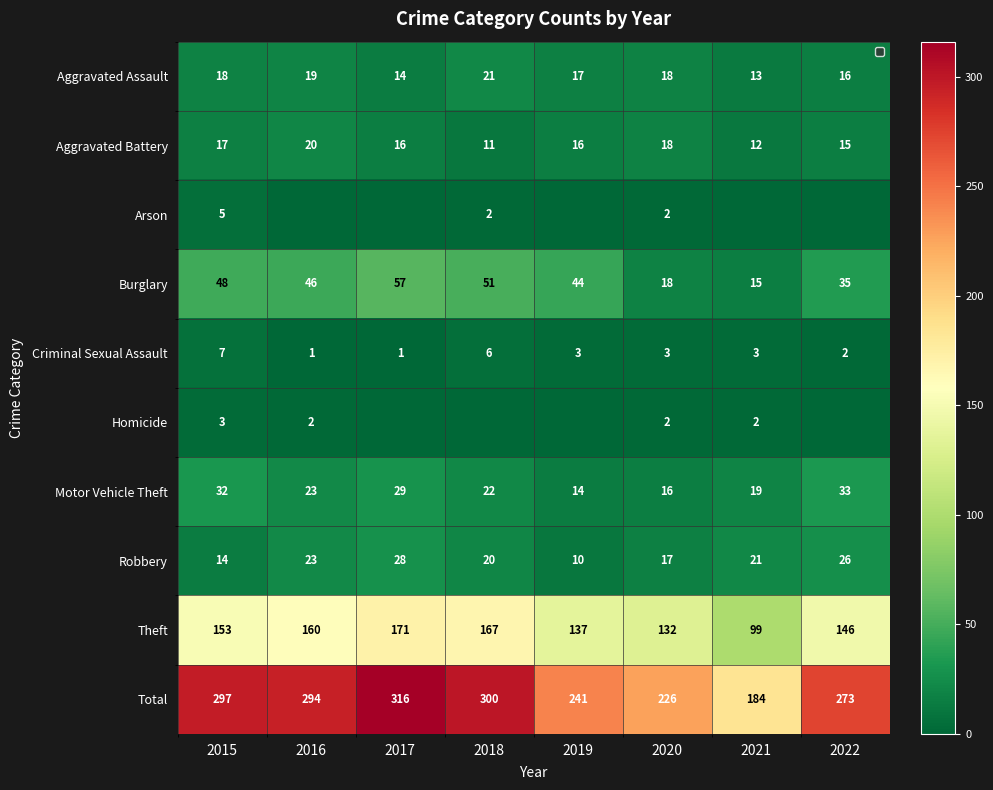

Which category has the highest value in the Robbery series?

2017